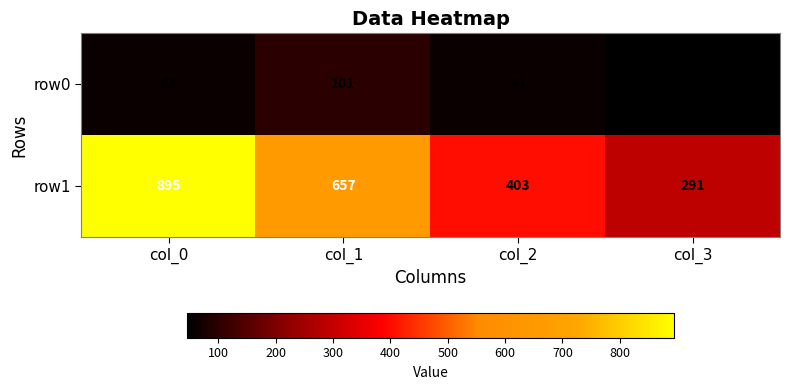

Is it true that row1 equals 895 at col_0?

True